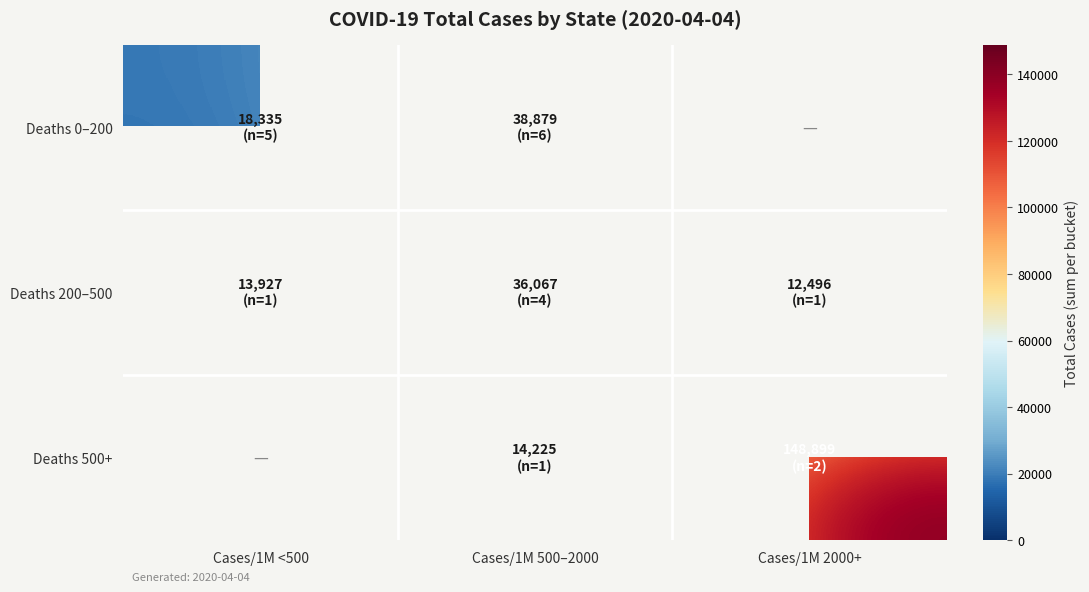

At which label is Deaths 200–500 closest to 24281?

Cases/1M <500